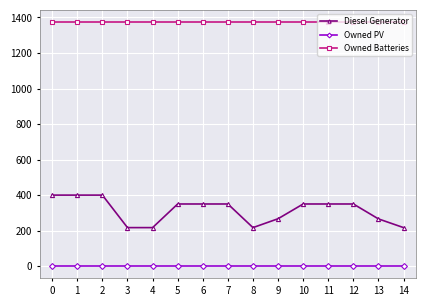

True or false: Owned PV and Owned Batteries intersect in this chart.

False